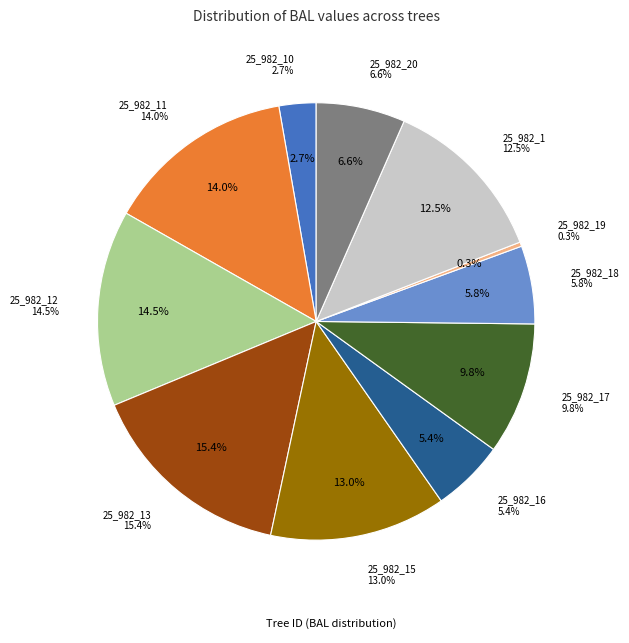

Is 25_982_20 the majority of the pie?

No